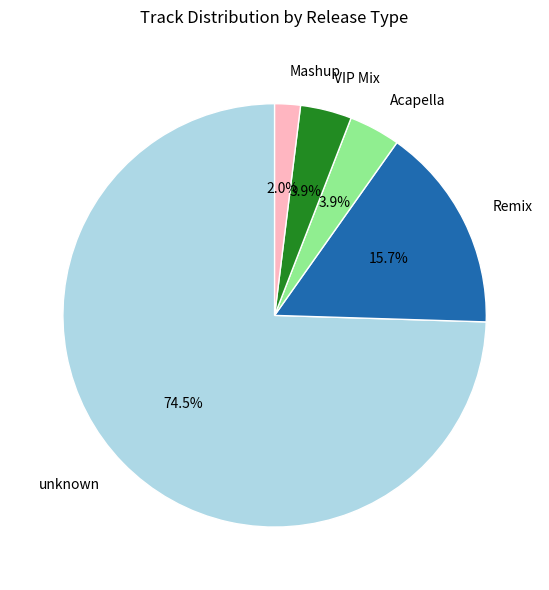

Combined, do Acapella and Remix account for over 50%?

No